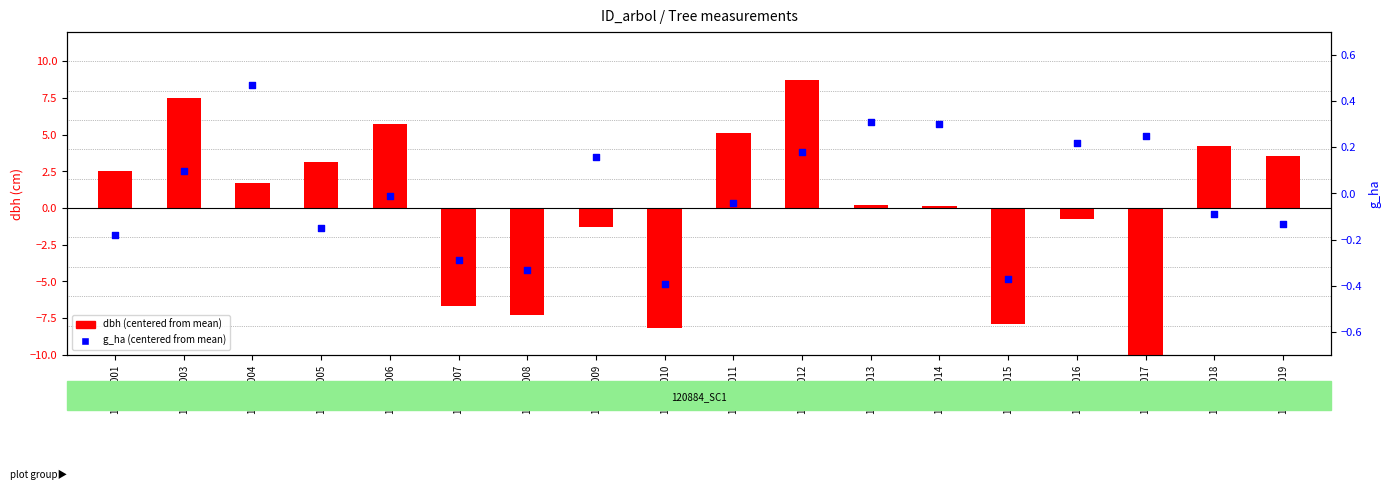

What are all the series names shown in the legend?

dbh (centered), g_ha (centered)